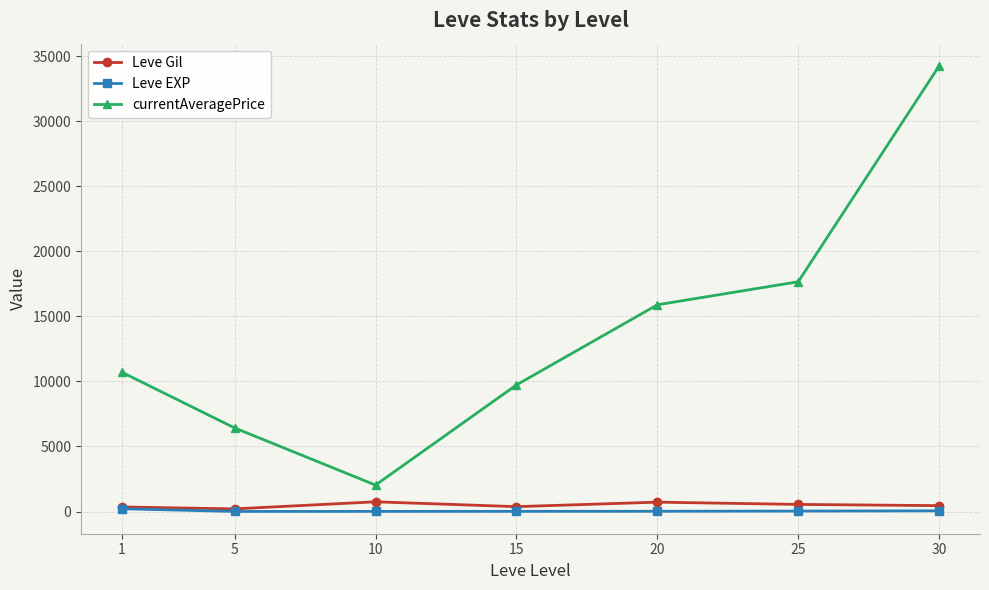

True or false: Leve EXP and currentAveragePrice cross at least once.

False